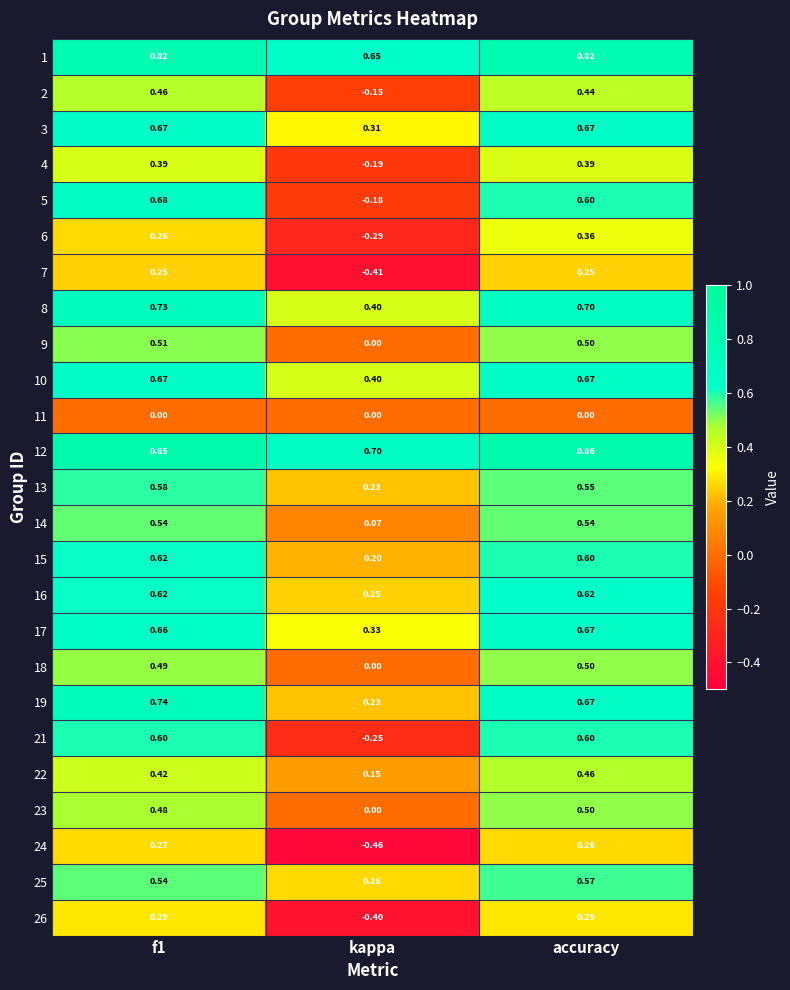

How many data points does each series have?

3